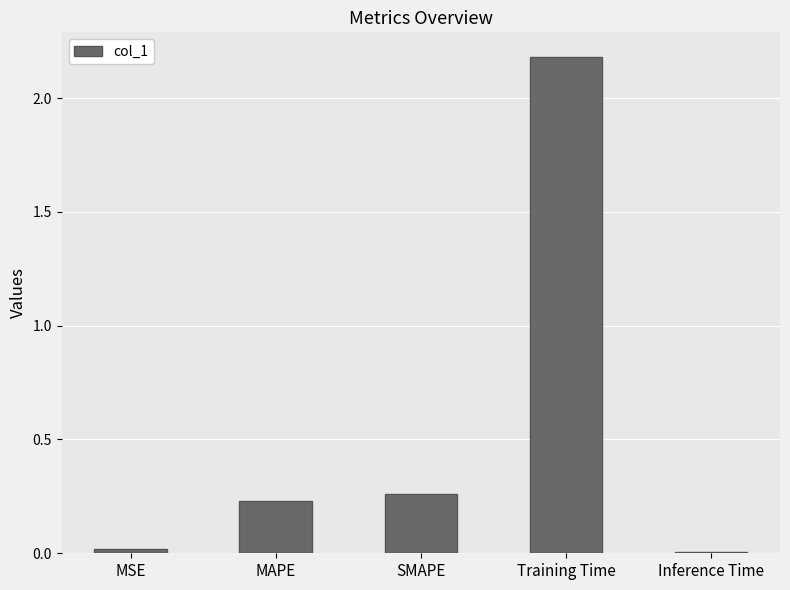

What is the sum of all values?

2.7